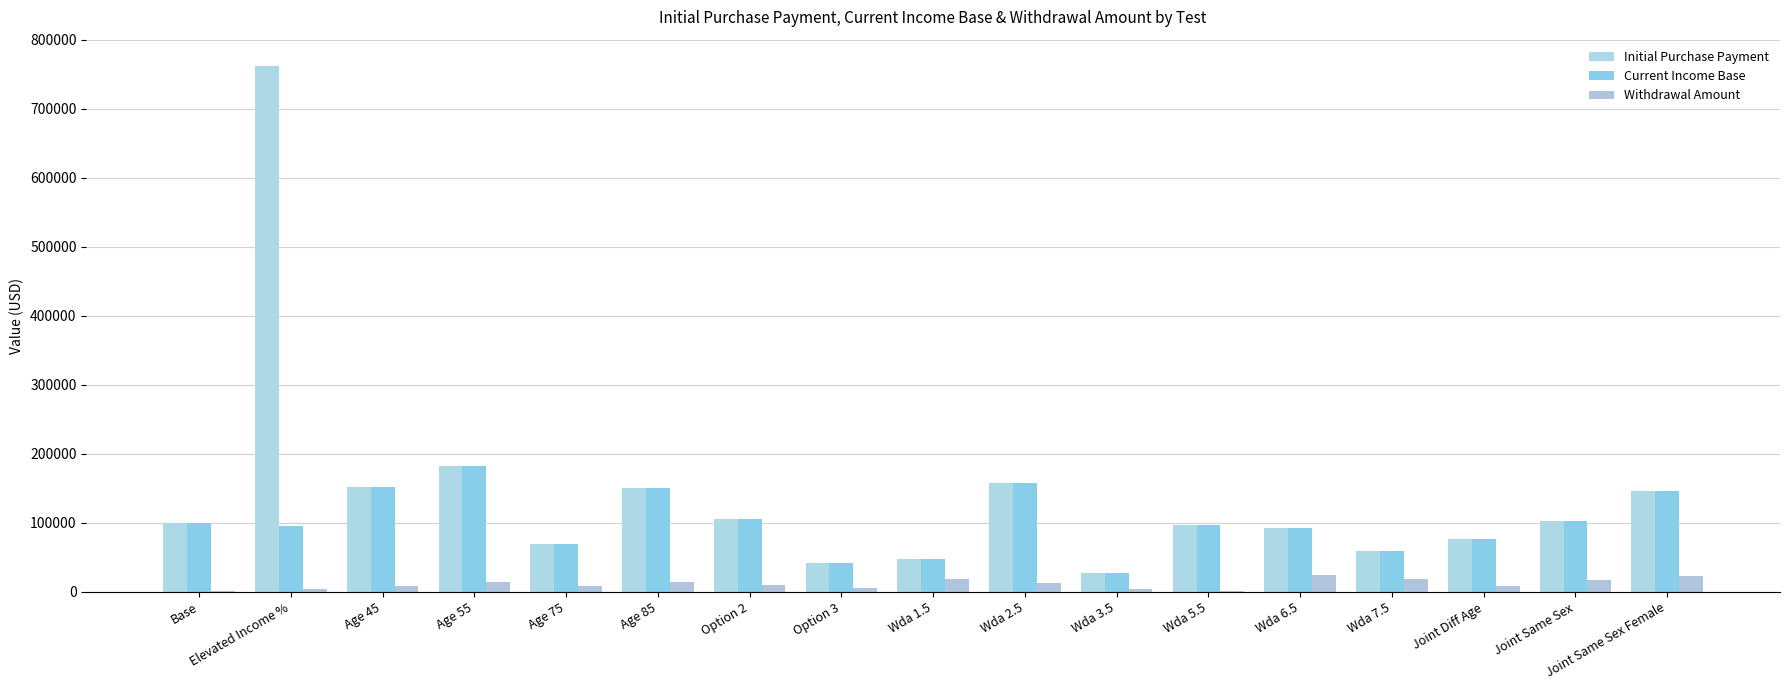

At how many categories does at least one series exceed 535801?

1